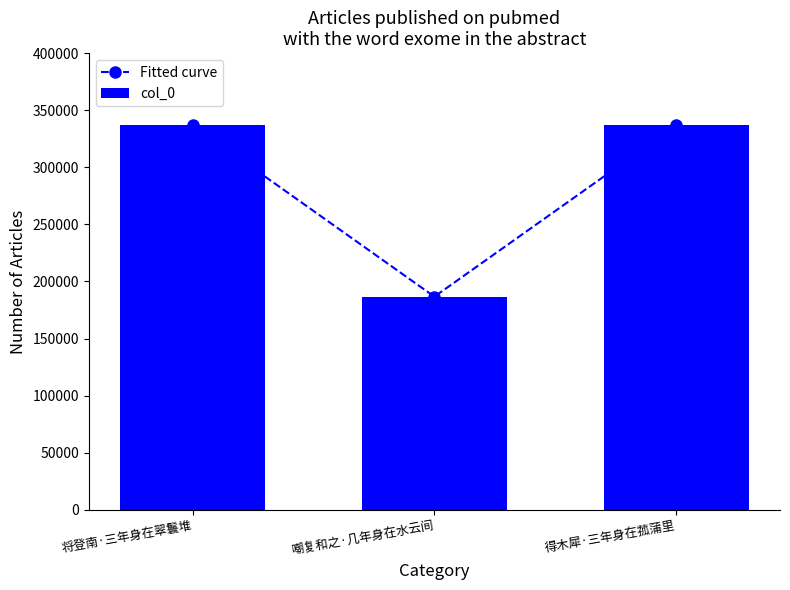

Which series has the largest range (max minus min)?

Fitted curve